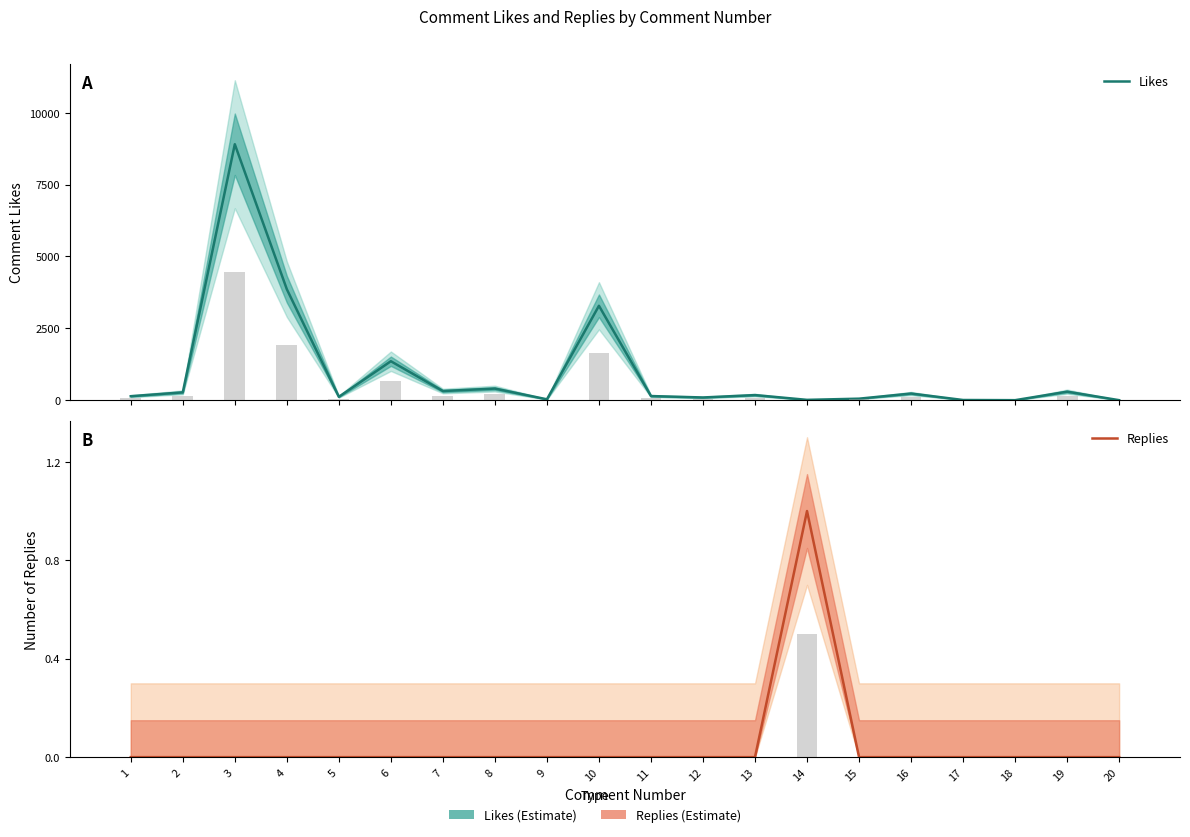

True or false: Likes has a value of 90 at 16.

False